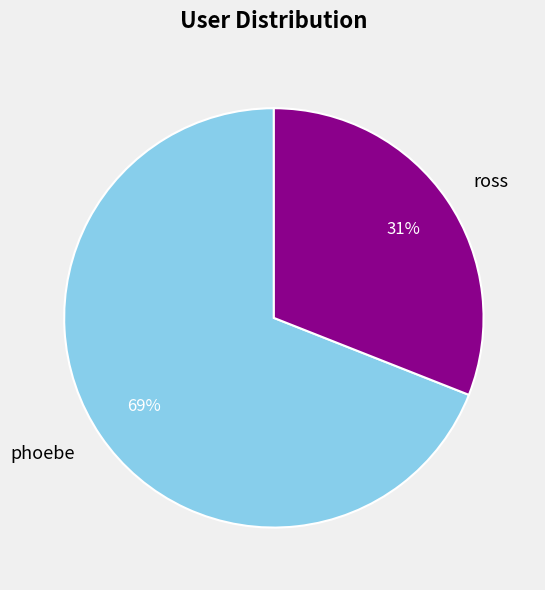

True or false: ross accounts for 24% of the total.

False